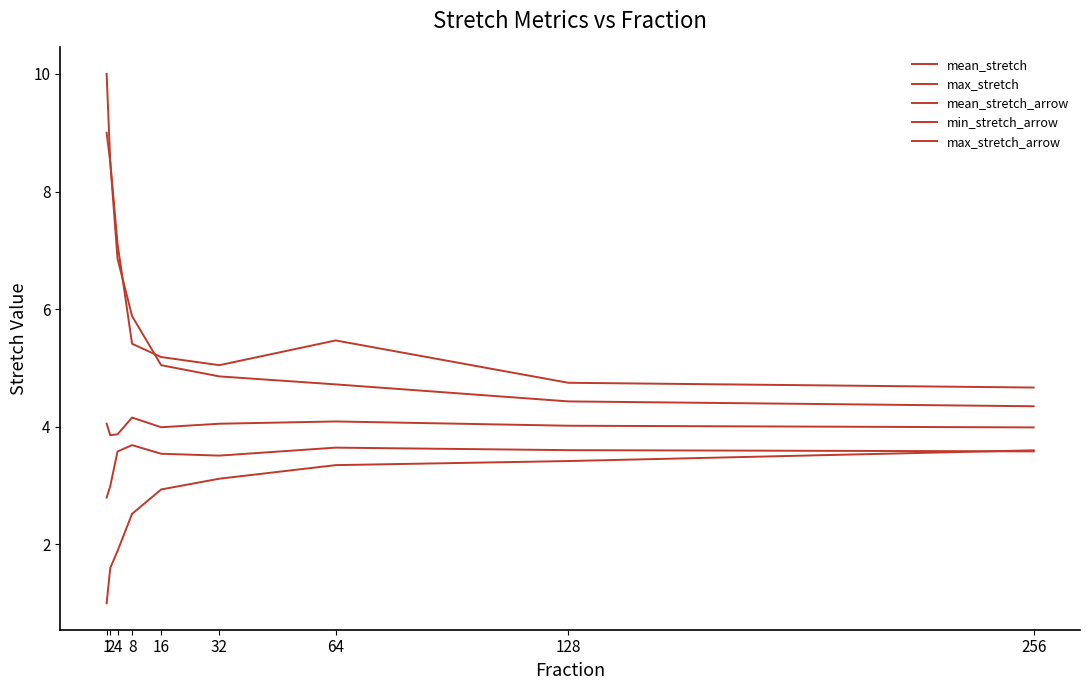

Read the max_stretch_arrow value at 2.

8.5